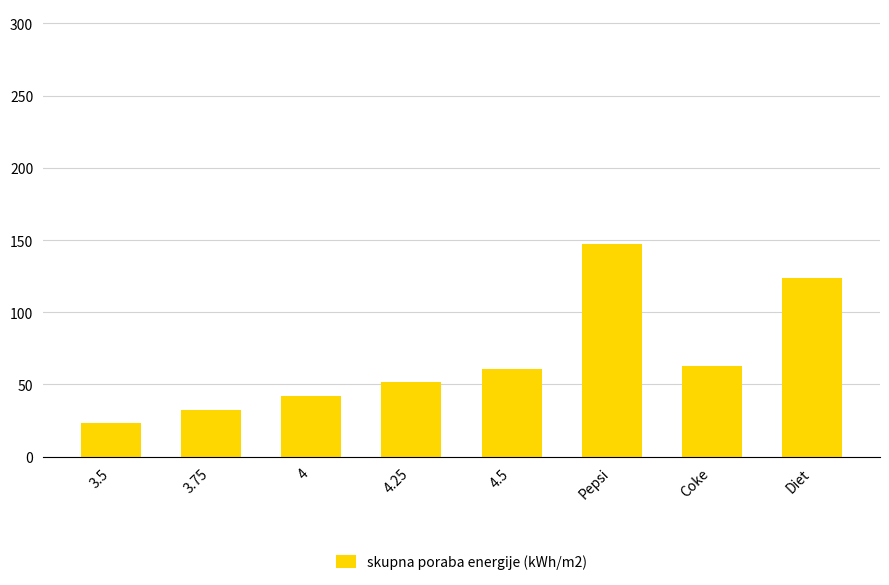

Reading right to left, transcribe all the data shown in this chart.

124	63	147	61	52	42	32	23